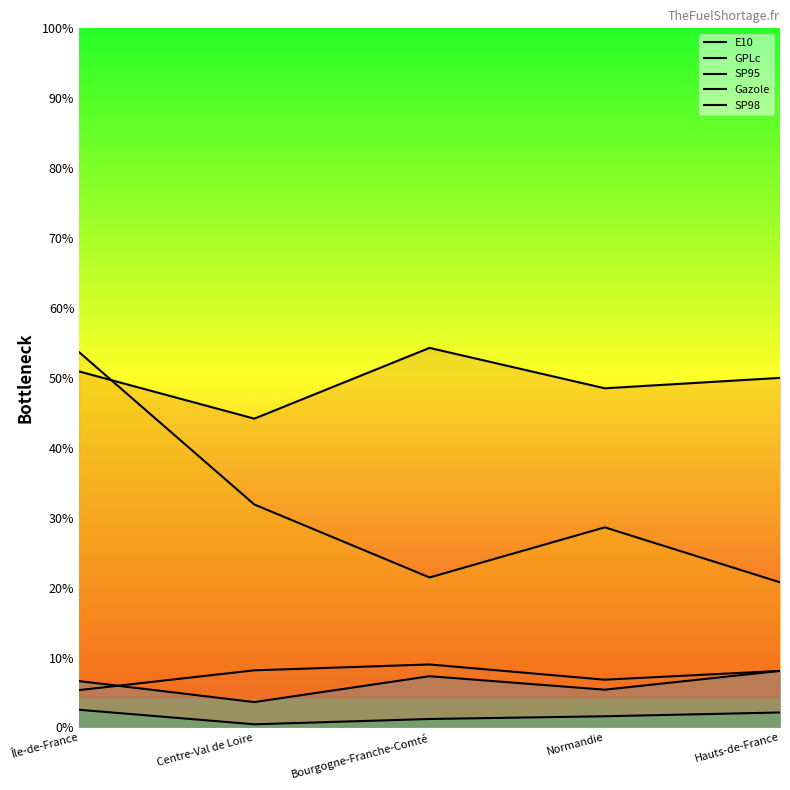

Where do SP98 and E10 first cross each other?

Île-de-France and Centre-Val de Loire